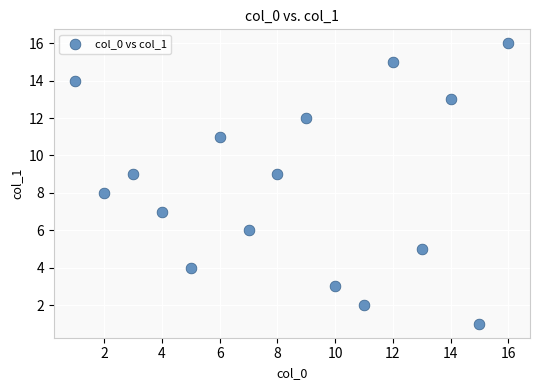

What is the range of Y values (max minus min)?

15